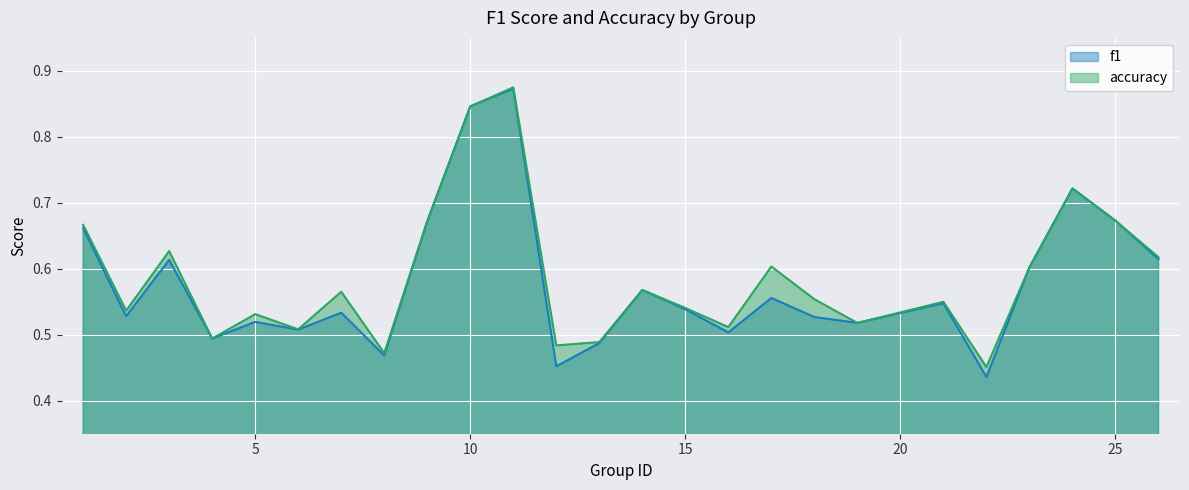

What is the difference between the maximum and second lowest values in the accuracy series?

0.4